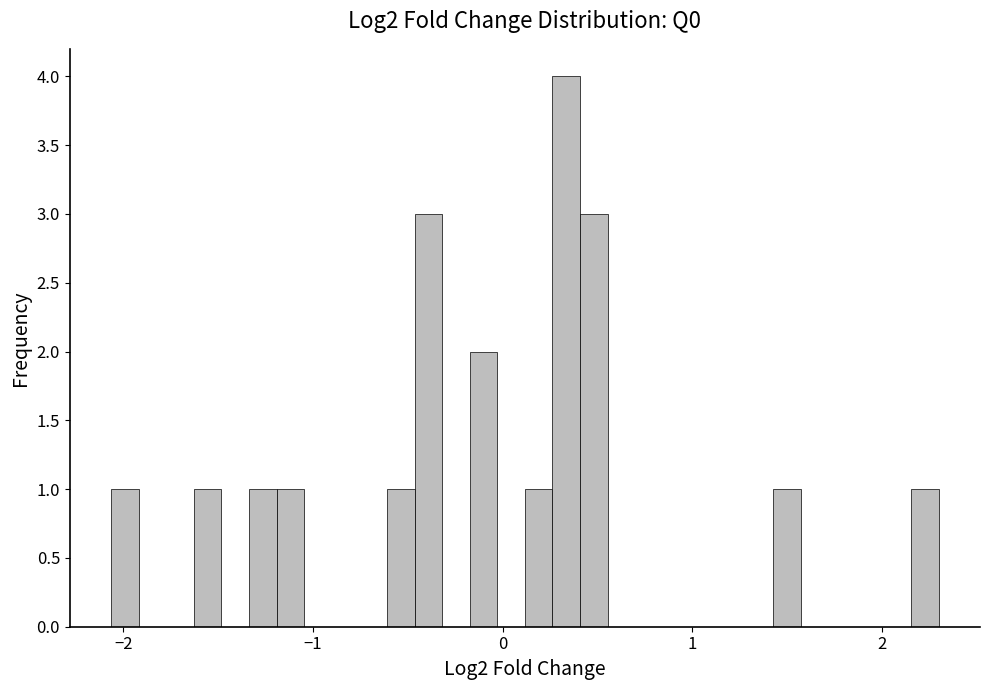

Read against the x-axis, roughly where is the centre of the tallest bar?

0.3